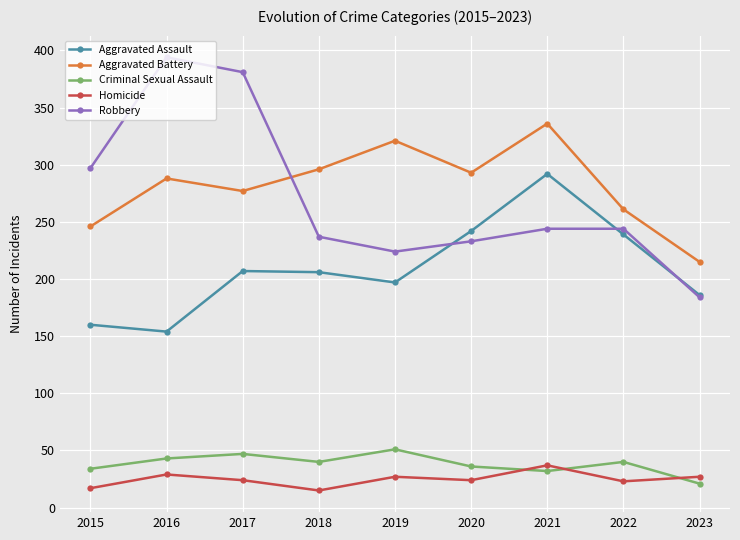

True or false: Aggravated Battery has more than 1 interior local peaks.

True